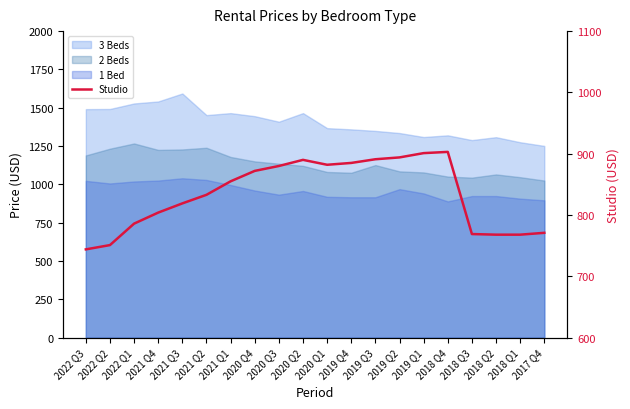

The value at 2021 Q3 is 408. True or false?

False